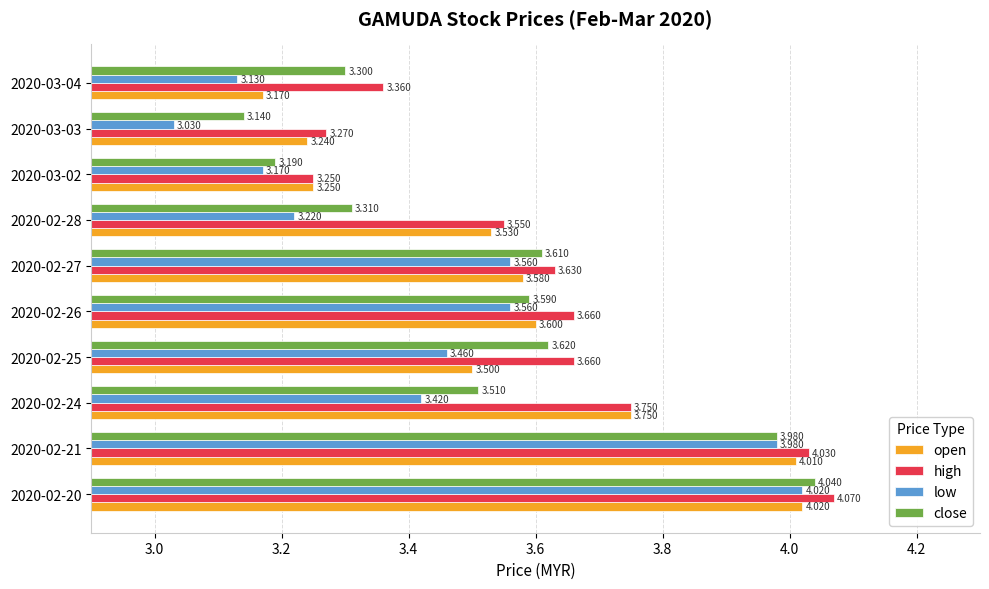

Between 2020-02-21 and 2020-02-24, which series saw the biggest shift?

low